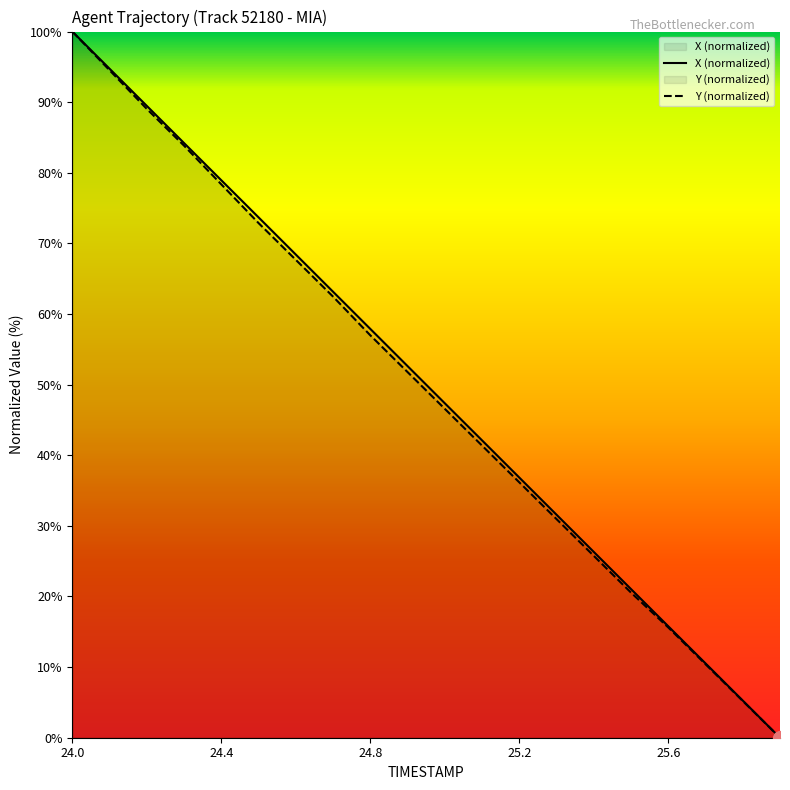

Rank the series by their average value, from highest to lowest.

X, Y